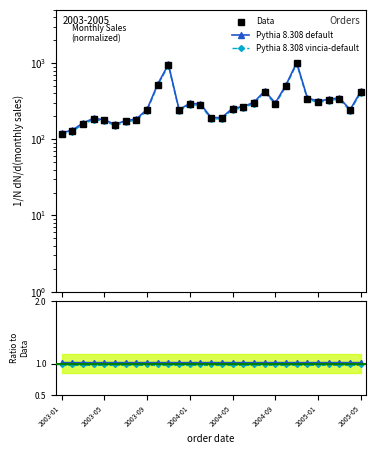

What position from the right is 10?

19